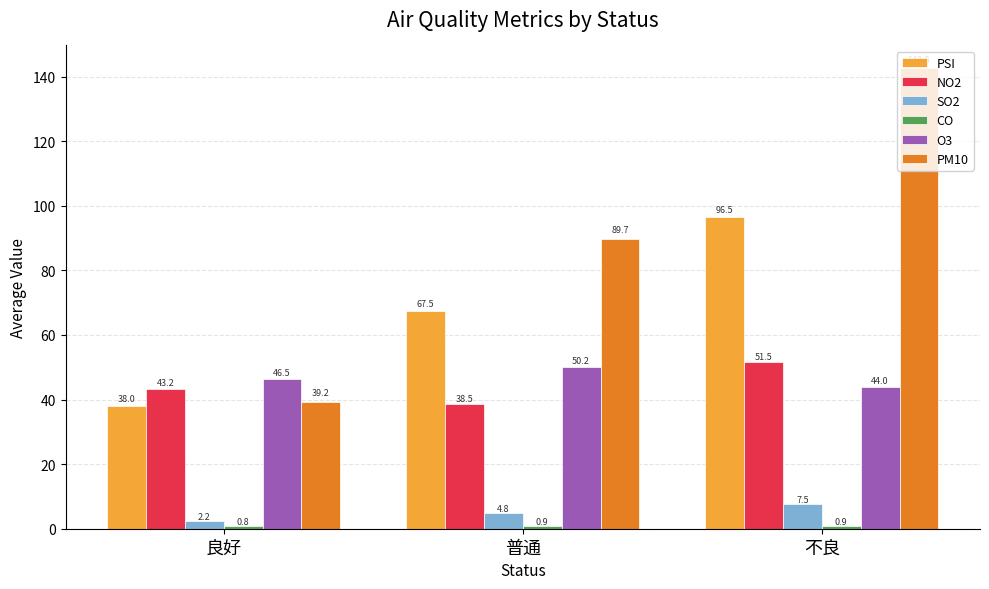

What is the difference between the SO2 values at 普通 and 良好?

2.6